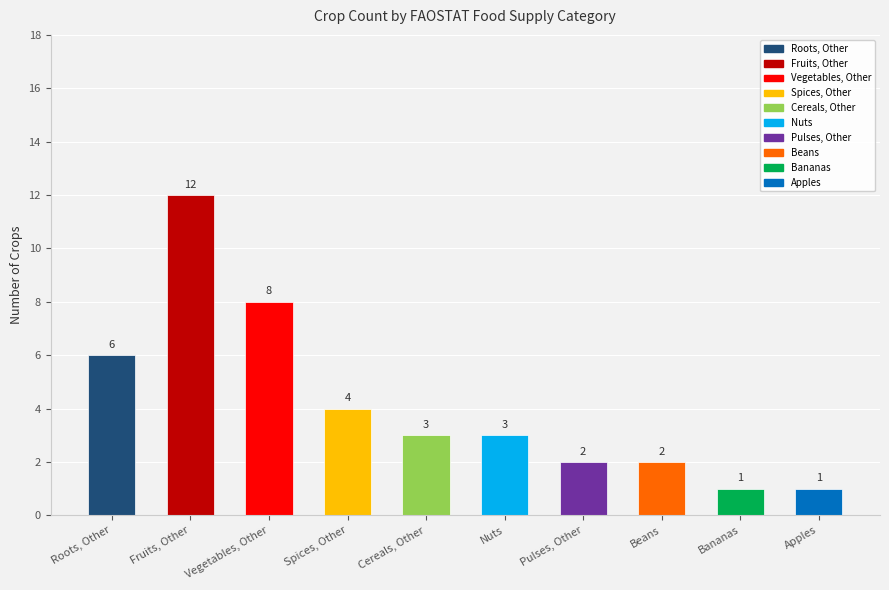

Reading left to right, what are all the values shown in this chart?

Roots, Other=6	Fruits, Other=12	Vegetables, Other=8	Spices, Other=4	Cereals, Other=3	Nuts=3	Pulses, Other=2	Beans=2	Bananas=1	Apples=1